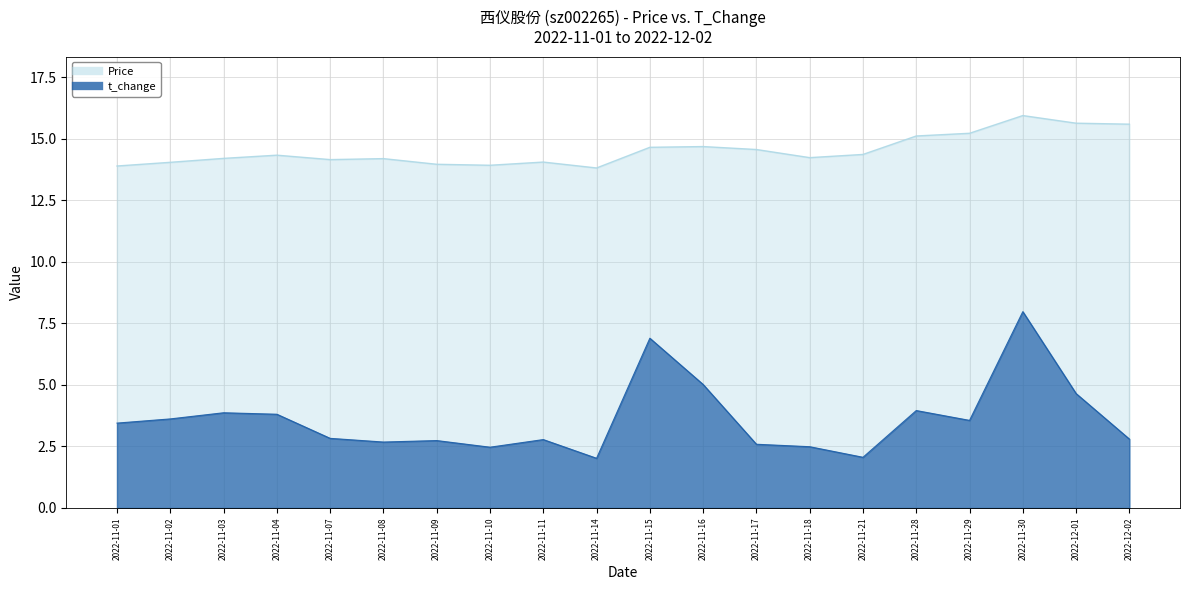

What is the value of the t_change point at the 1st from the left?

3.5